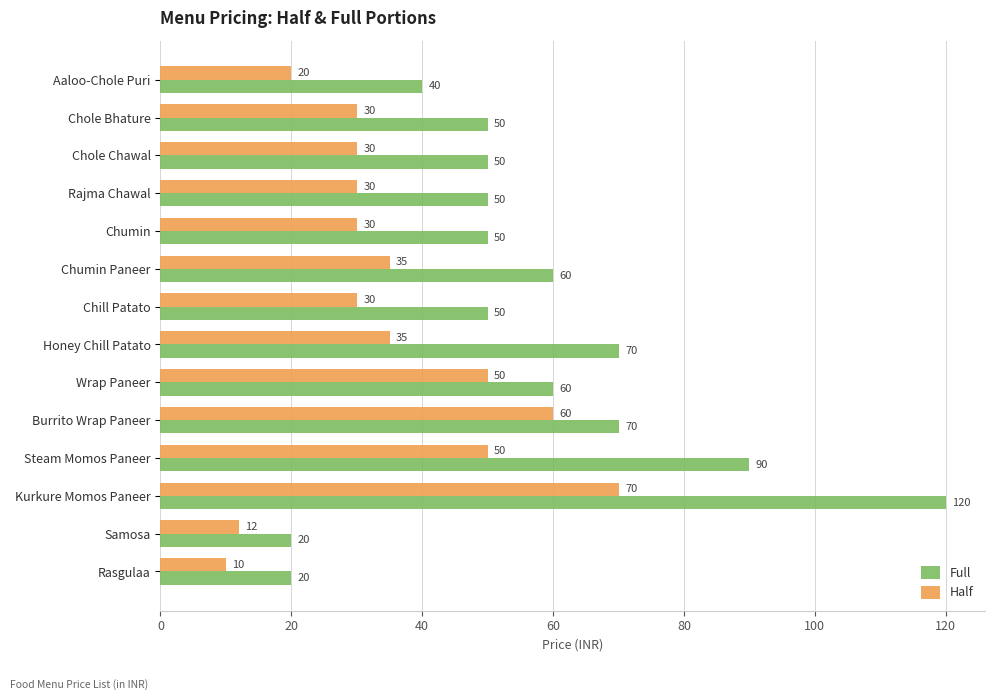

What is the average value of the Half series?

35